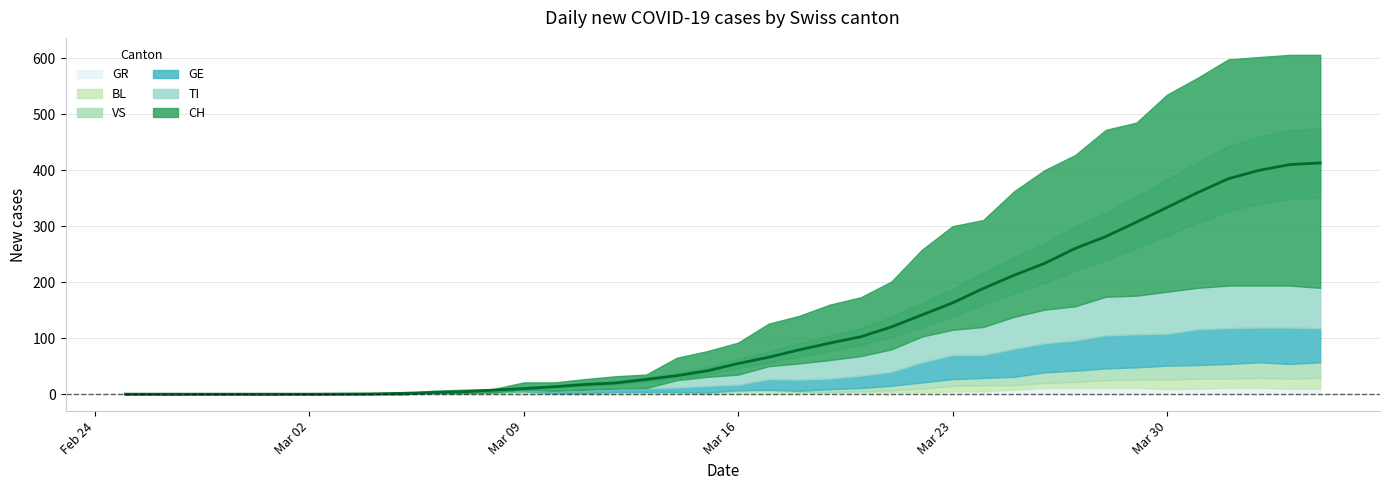

Rank the series at 2020-03-18 from lowest to highest value.

VS, BL, GR, GE, TI, CH